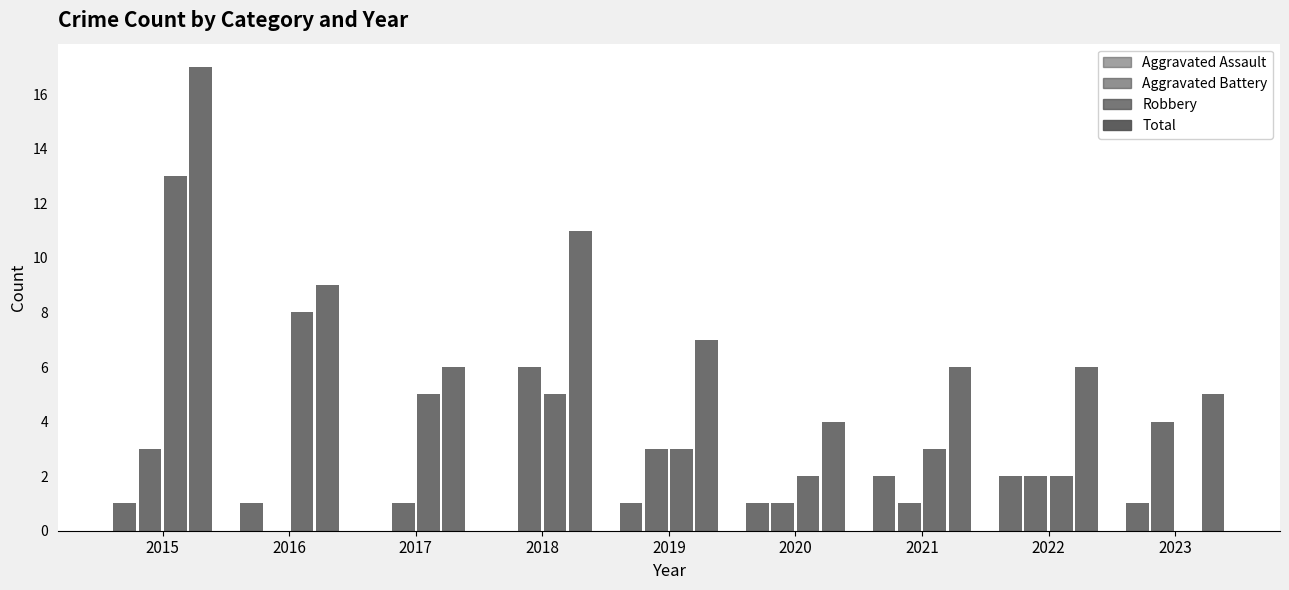

Does the chart contain stacked bars?

No